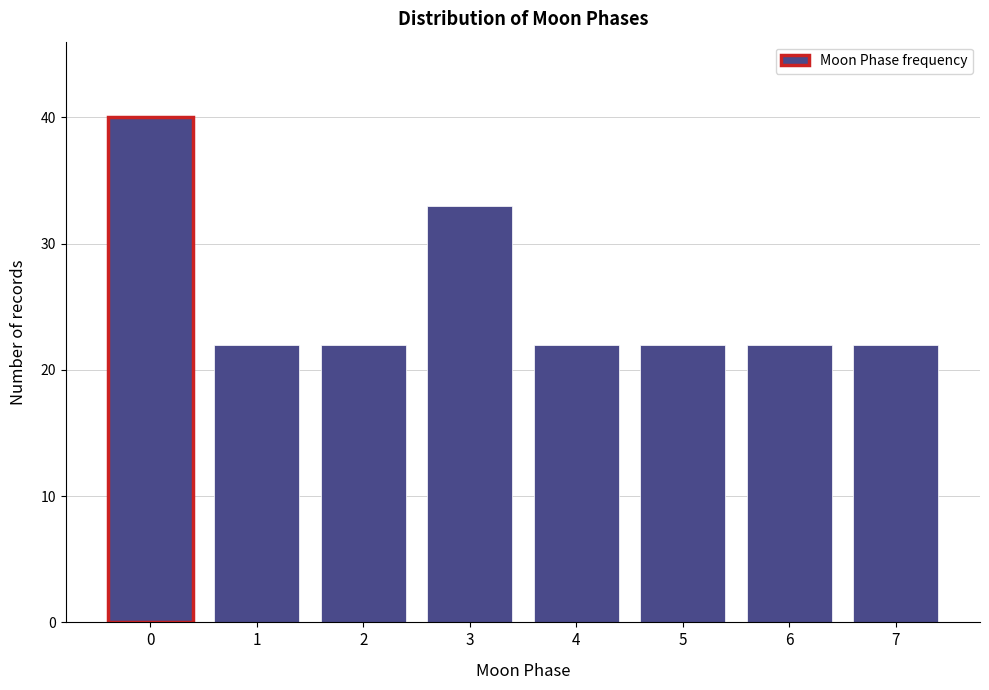

Reading left to right, transcribe all the data shown in this chart.

0=40	1=22	2=22	3=33	4=22	5=22	6=22	7=22